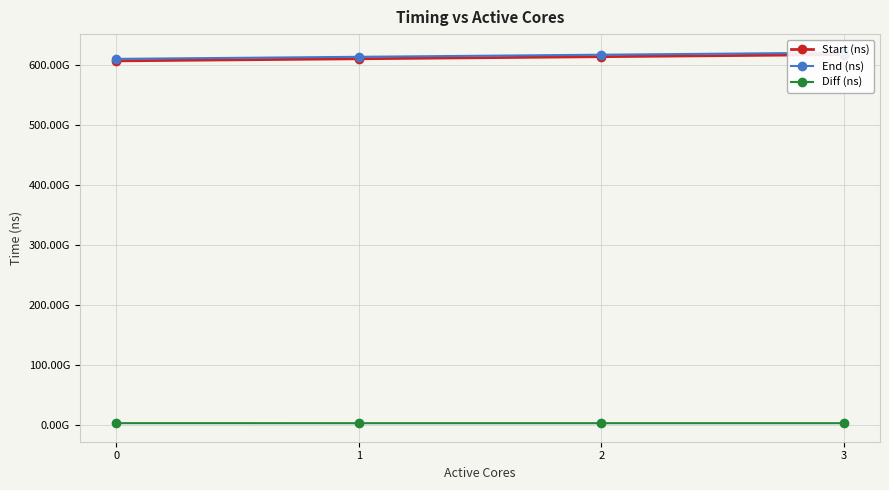

At which category is the sum across all series the highest?

3